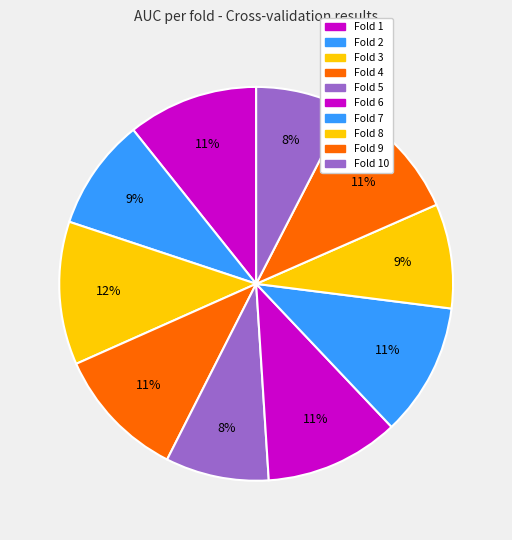

The Fold 10 slice represents 17% of the pie. True or false?

False